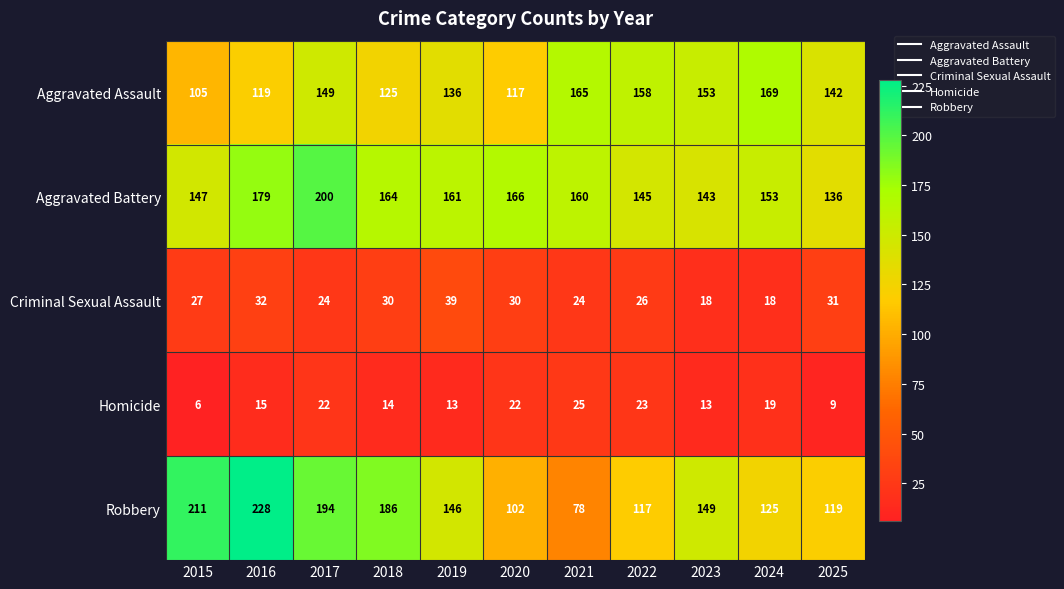

At how many categories does at least one series exceed 148?

10